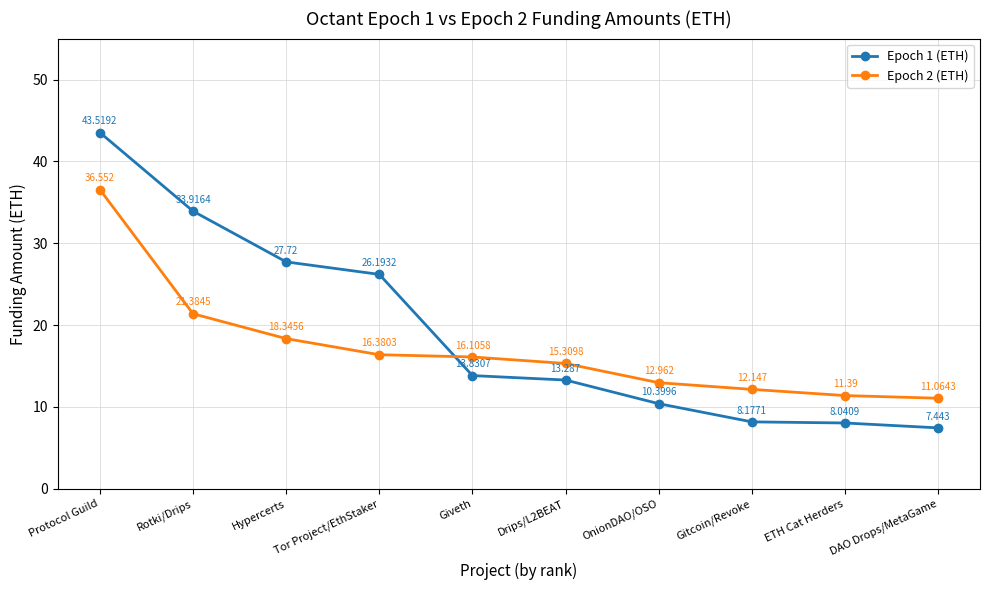

How many intersections are there between Epoch 2 (ETH) and Epoch 1 (ETH)?

1